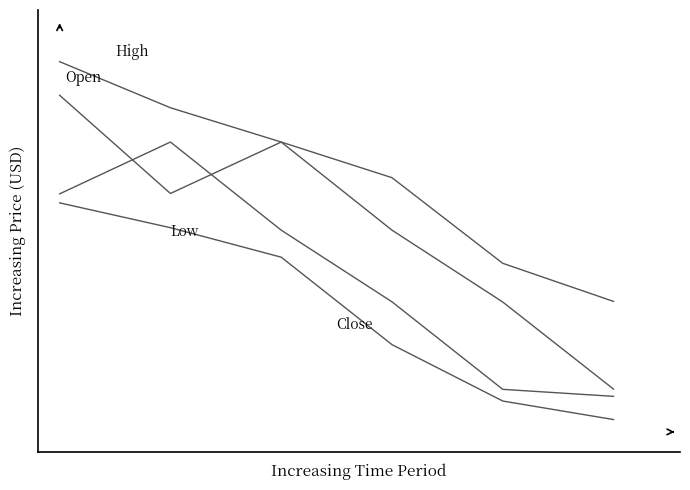

Is it true that Open equals 49517.0 at 1?

True